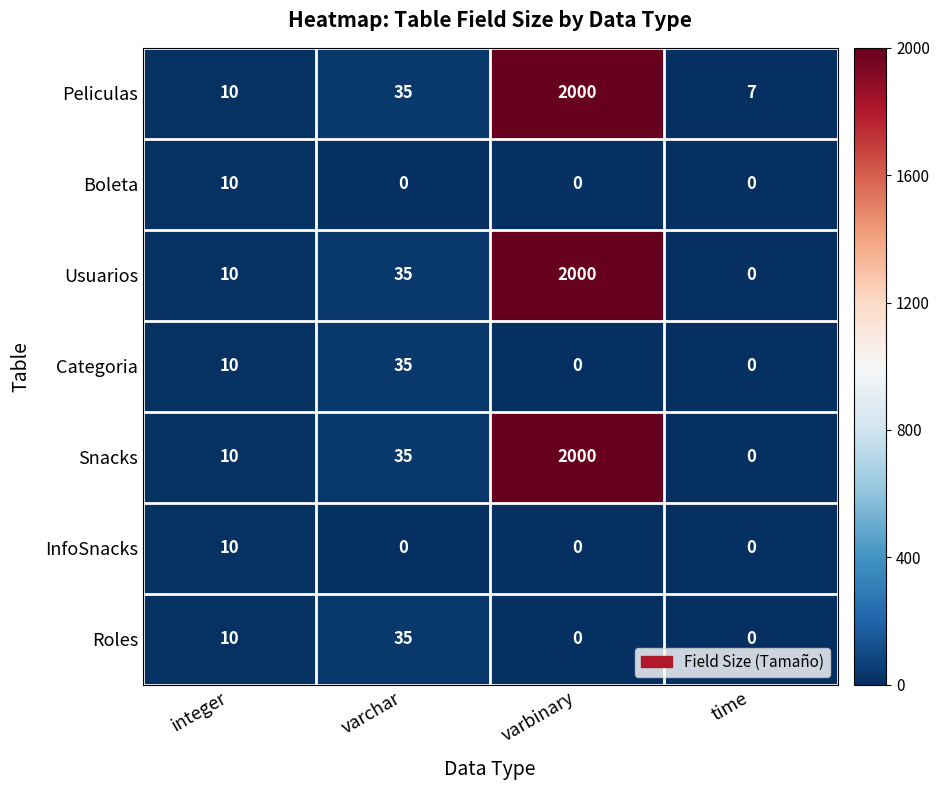

How many InfoSnacks values are between 0 and 10?

4